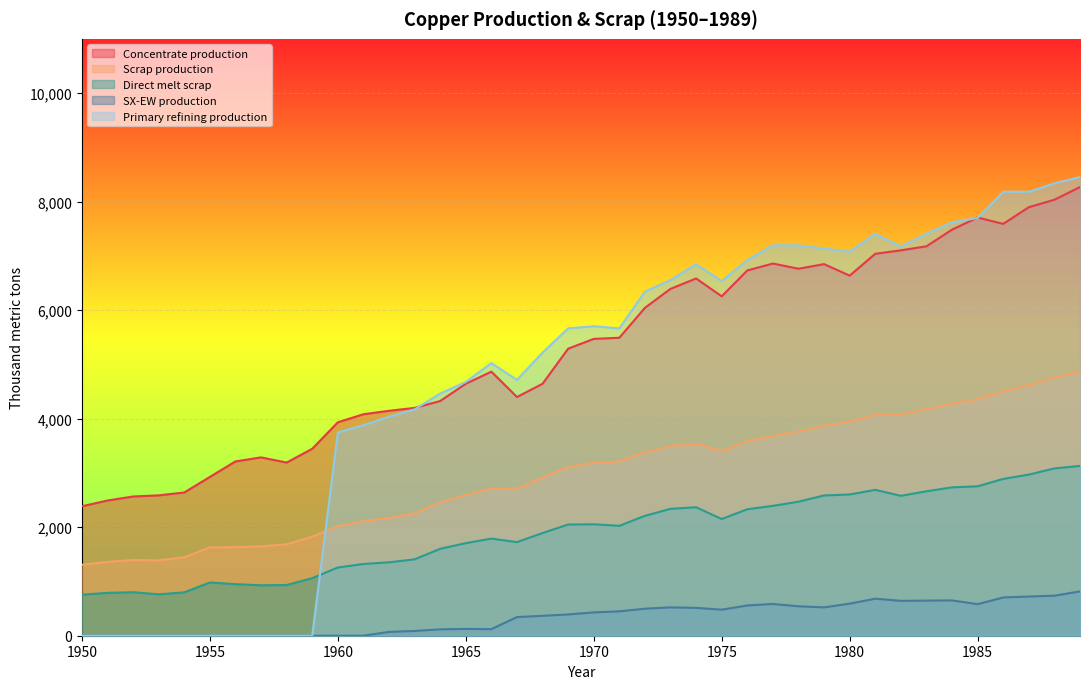

Which series has the largest total across all categories?

Concentrate production